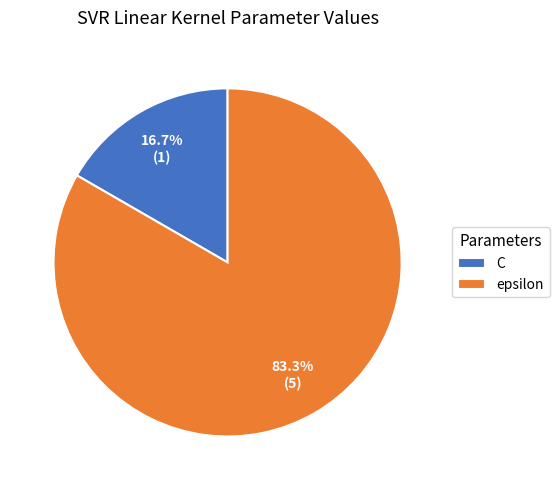

Which category has the smallest portion of the pie?

C